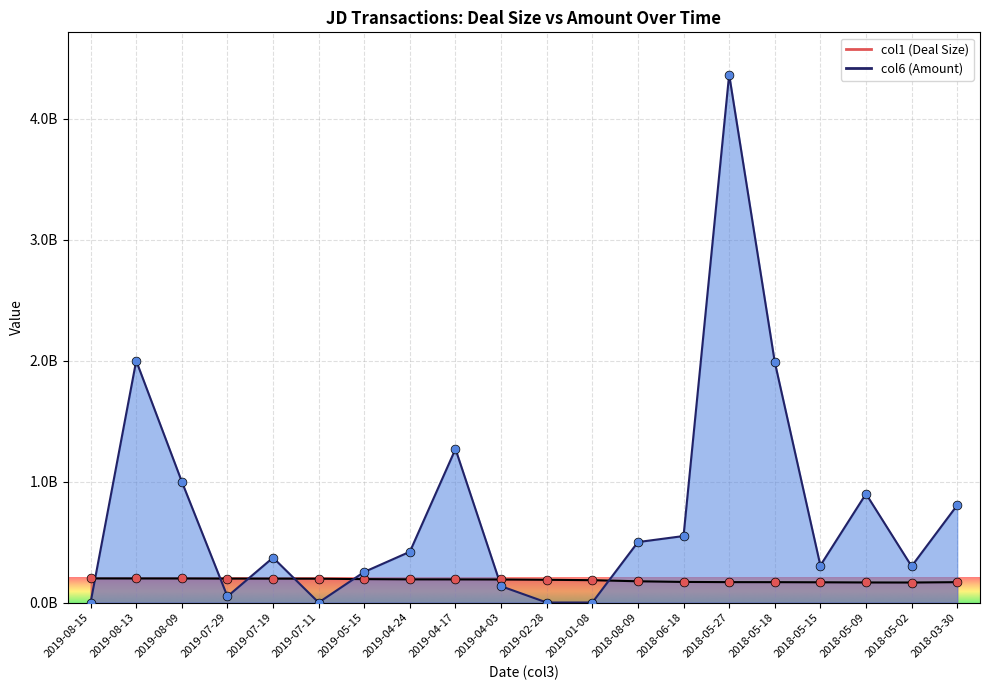

Which series has the largest total across all categories?

col6